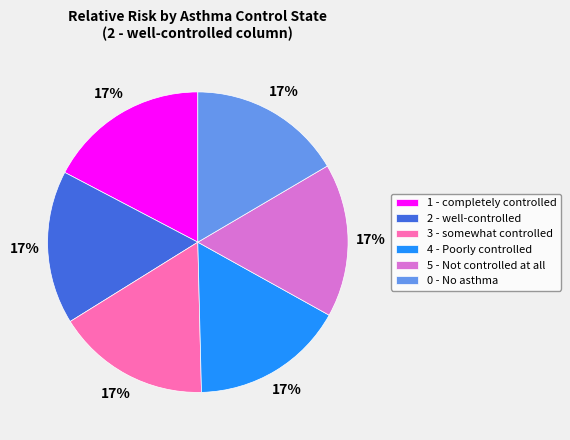

Does any single category account for the majority?

No